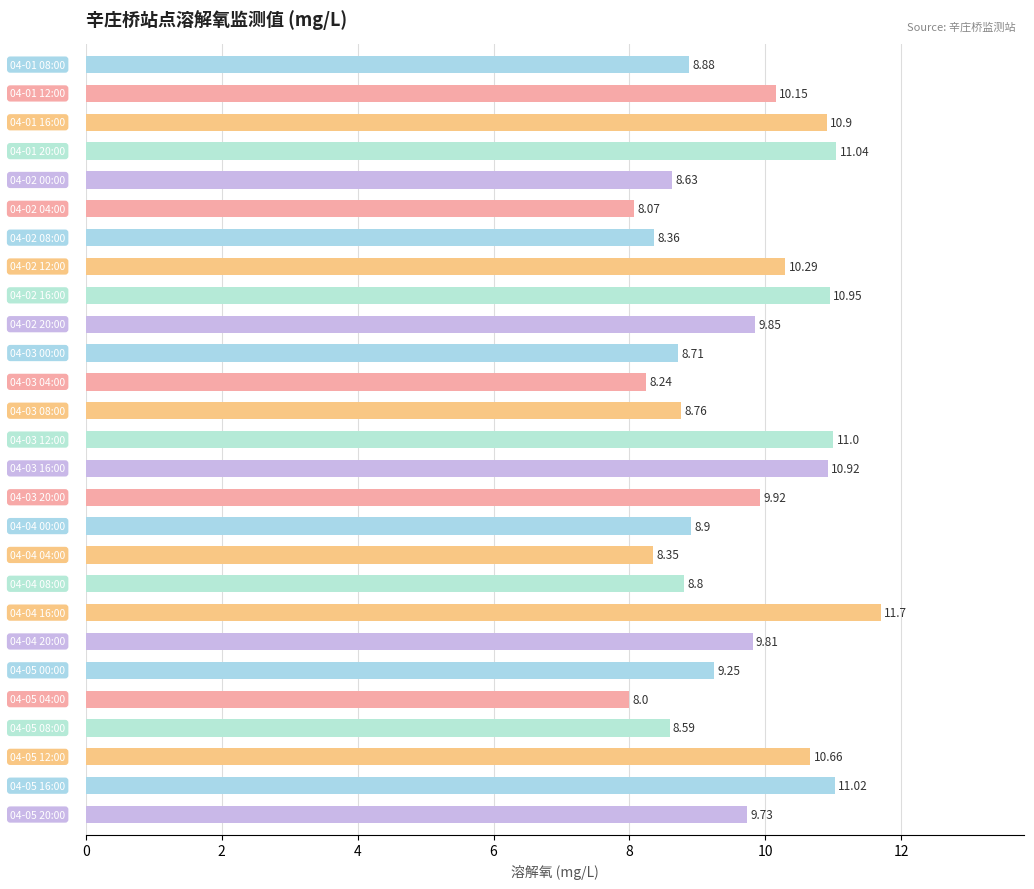

What is the difference between the maximum and minimum values?

3.7